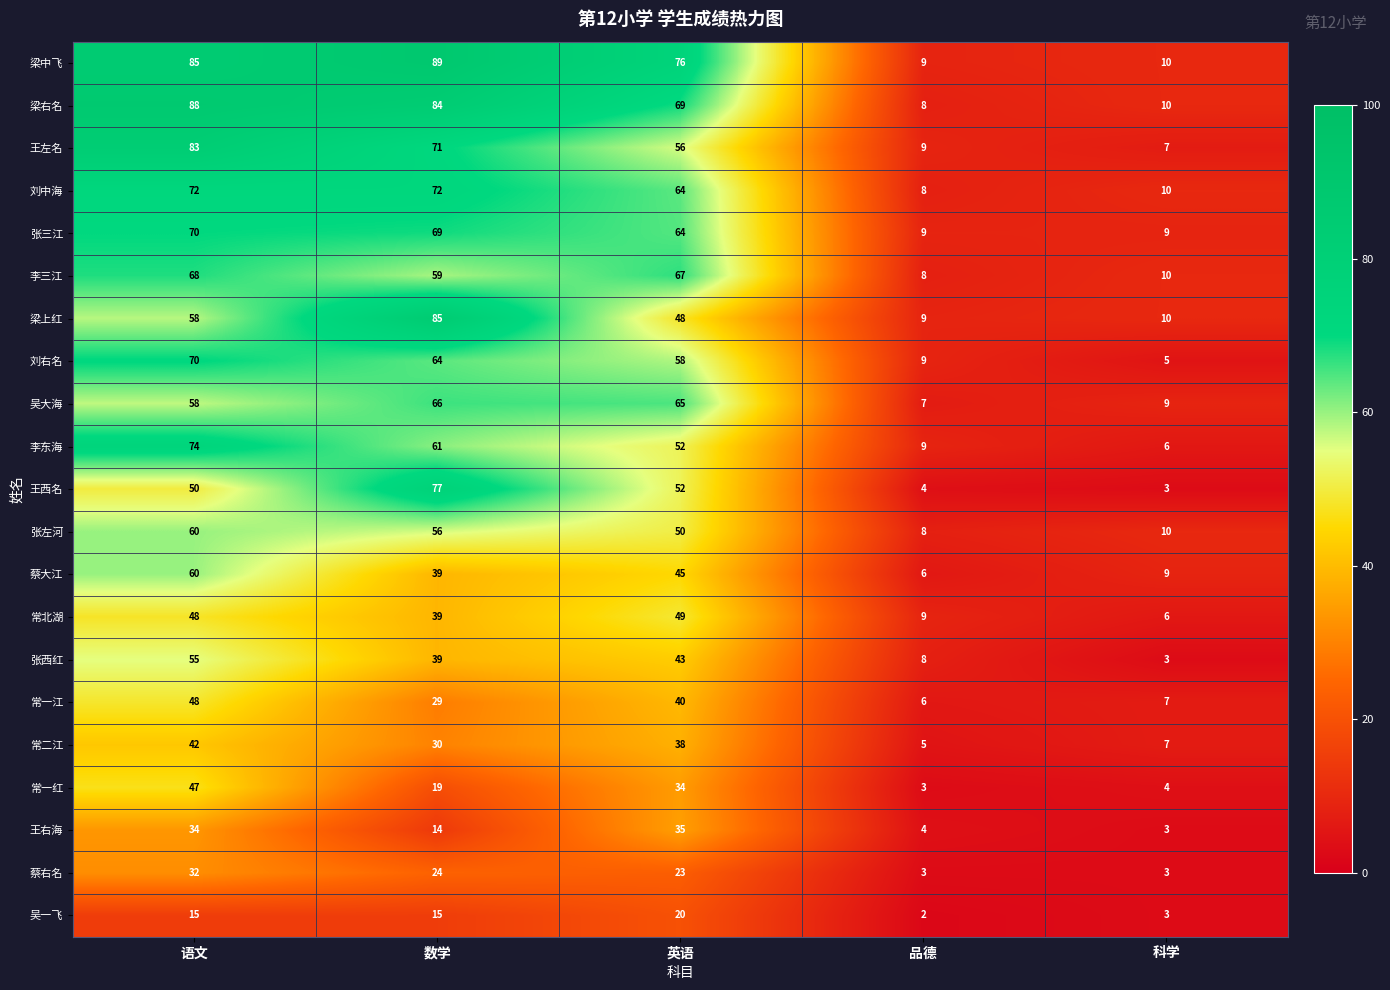

Where is 蔡大江 nearest to the value 33?

数学